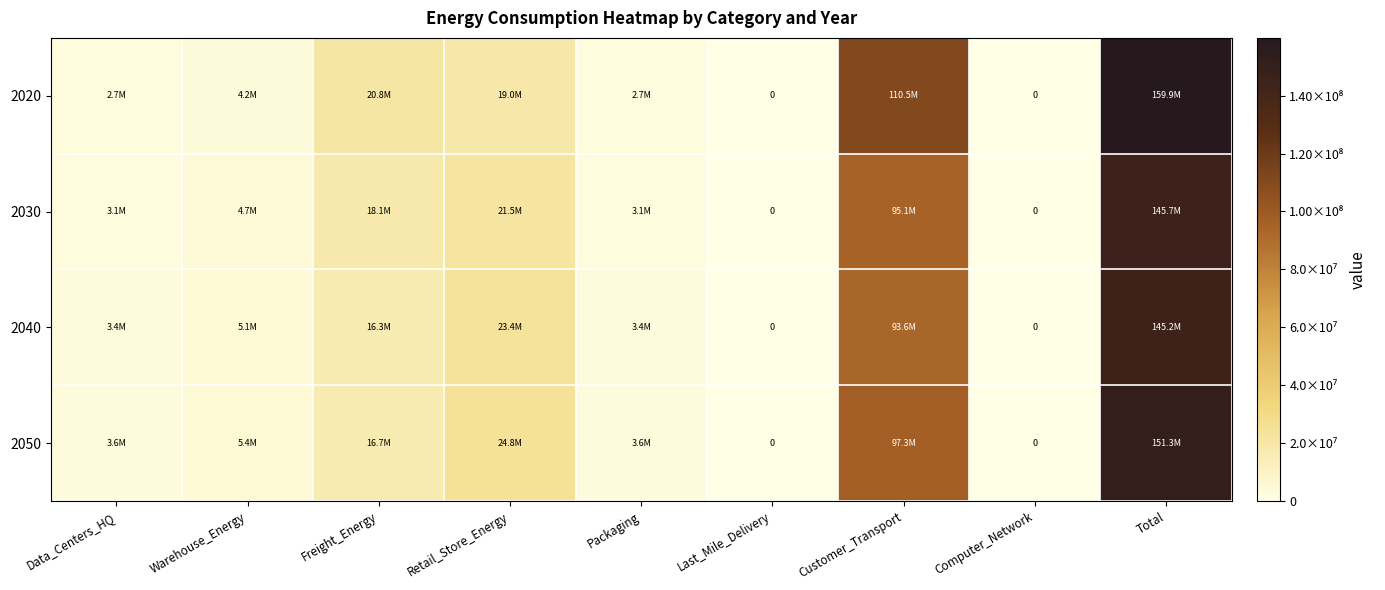

Is it true that 2050 equals 97269683.4 at Customer_Transport?

True